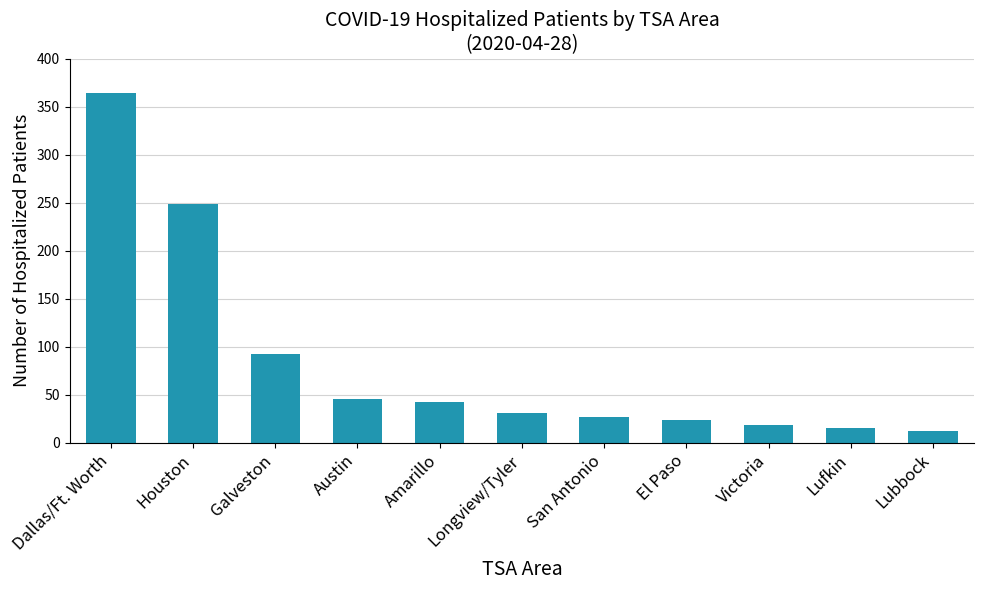

What is the value of the 1st bar from the left?

364